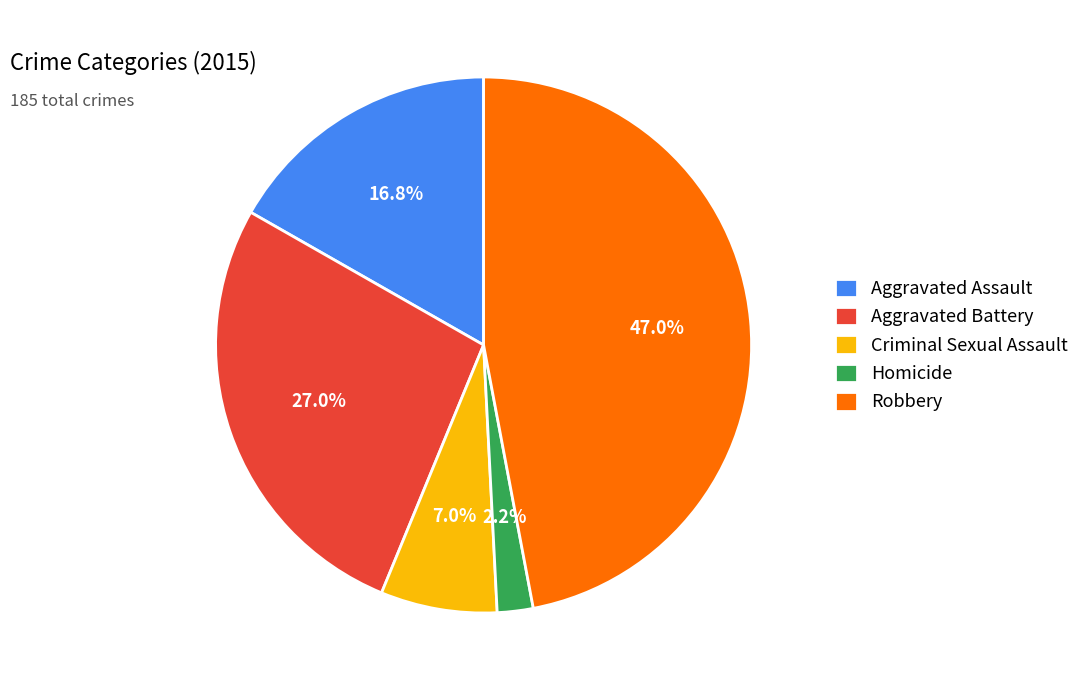

What is the total percentage of Aggravated Assault and Criminal Sexual Assault?

23.8%